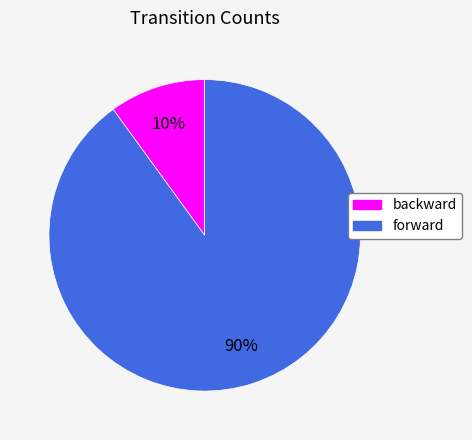

Between forward and backward, which is larger?

forward